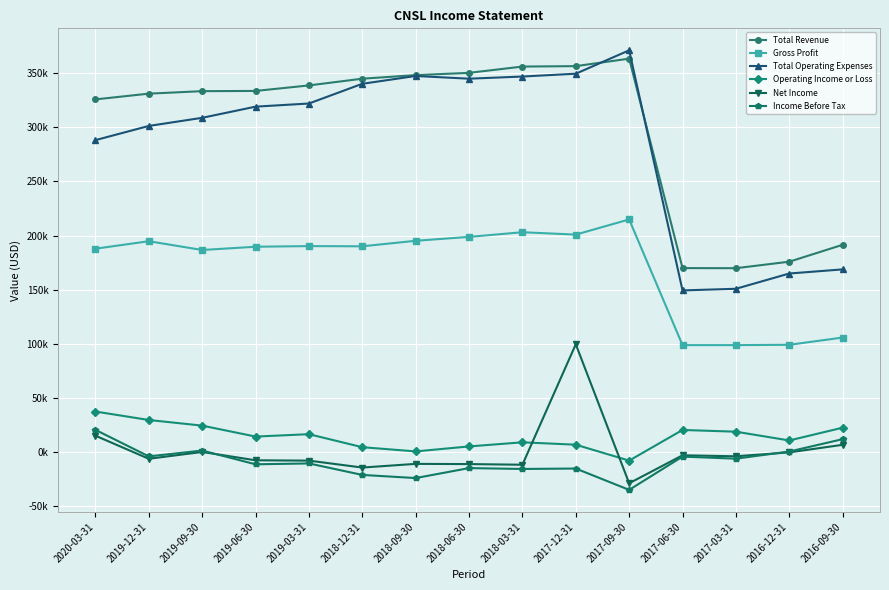

Reading left to right, extract all data points from this chart.

Total Revenue: 325700	331000	333300	333500	338600	344800	348100	350200	356000	356400	363300	170000	169900	175900	191500
Gross Profit: 187900	194800	186700	189700	190300	190100	195200	198800	203100	200900	214900	98900	98900	99200	105900
Total Operating Expenses: 288100	301200	308700	319000	321900	340100	347300	344800	346800	349400	371000	149400	150900	165000	168800
Operating Income or Loss: 37600	29800	24600	14500	16700	4700	800	5400	9200	7000	-7700	20600	19000	10900	22700
Net Income: 15300	-6000	300	-7400	-7700	-14100	-10700	-10900	-11500	99700	-28600	-2800	-3700	-100	6900
Income Before Tax: 20700	-3800	1600	-11100	-10300	-20900	-23800	-14600	-15400	-15000	-34700	-4000	-5900	700	12100